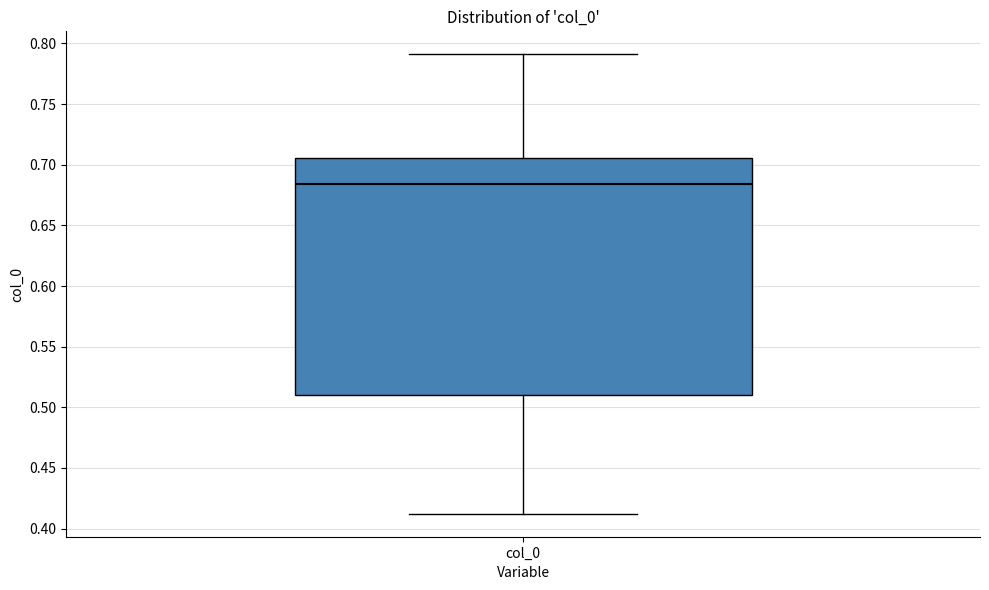

Where does the lower whisker of the box for col_0 end on the y-axis? The values are not printed on the chart, so give them approximately, as read against the axis.

0.410